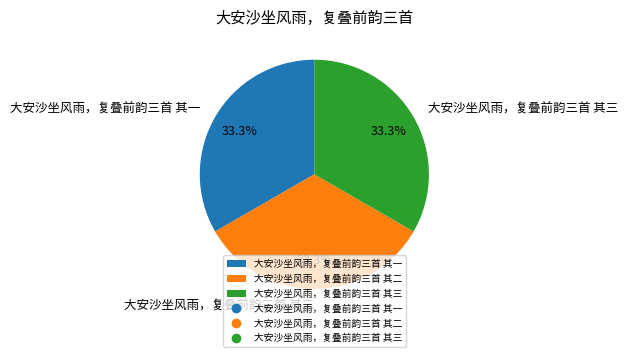

What percentage is NOT represented by 大安沙坐风雨，复叠前韵三首 其二?

66.7%